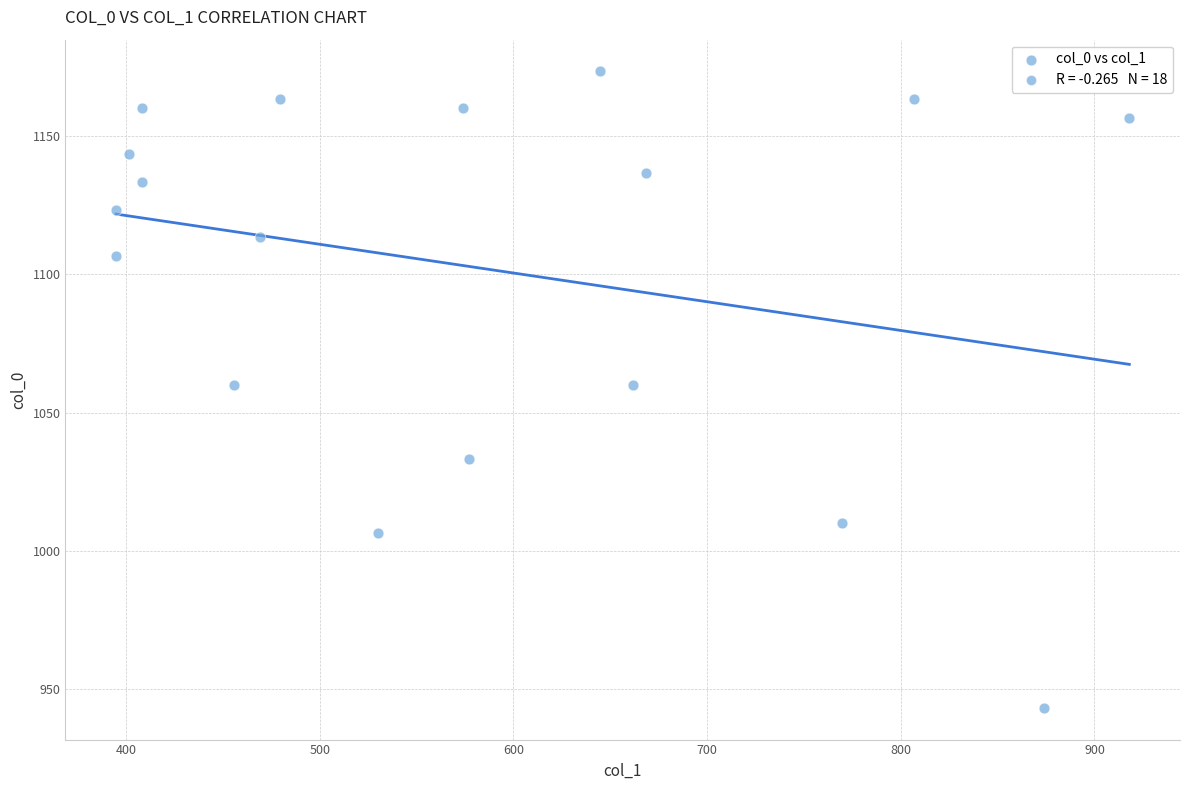

What is the range of Y values (max minus min)?

230.0